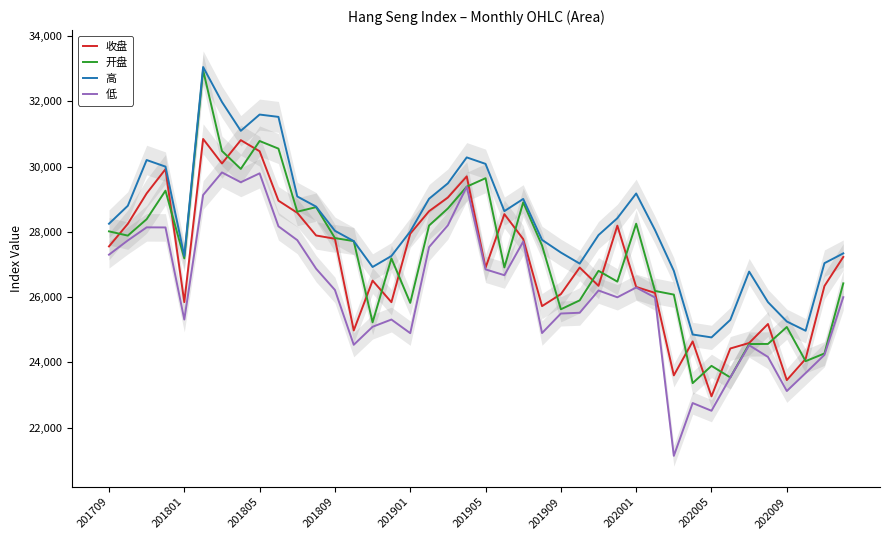

True or false: 开盘 and 低 intersect in this chart.

False